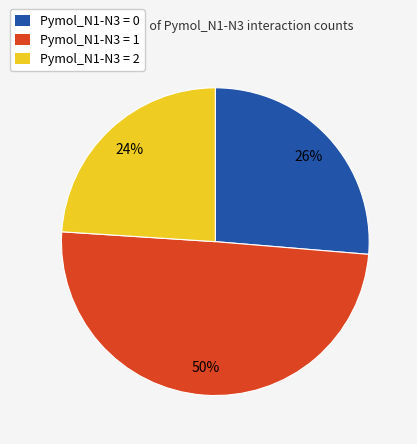

To the nearest percent, what is the average slice percentage?

33%